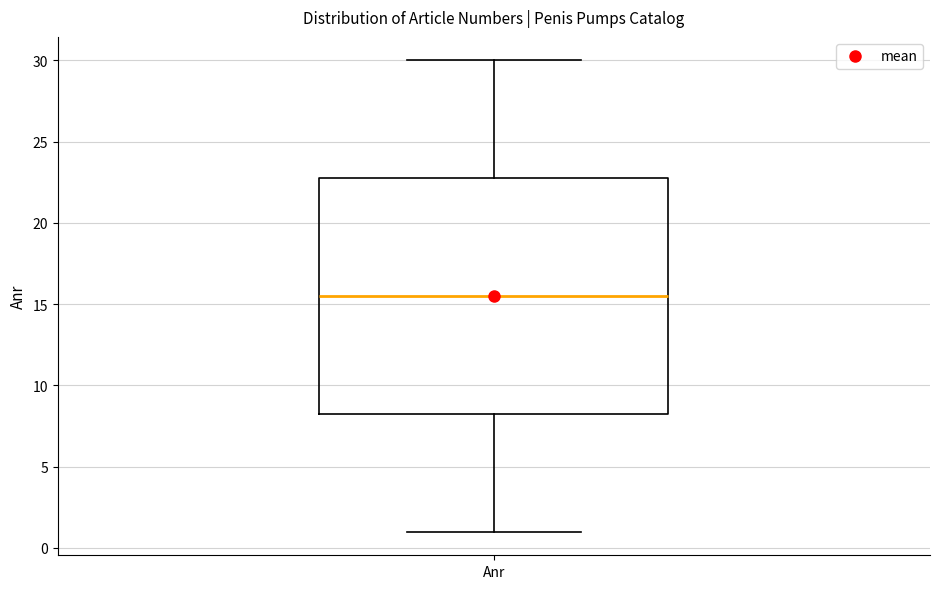

Transcribe this box plot: give where the median line is, the range the box spans, and where the two whiskers end, as read against the y-axis. The values are not printed on the chart, so give them approximately, as read against the axis.

median 15.5, box 8.5 to 23.0, whiskers 1.0 to 30.0